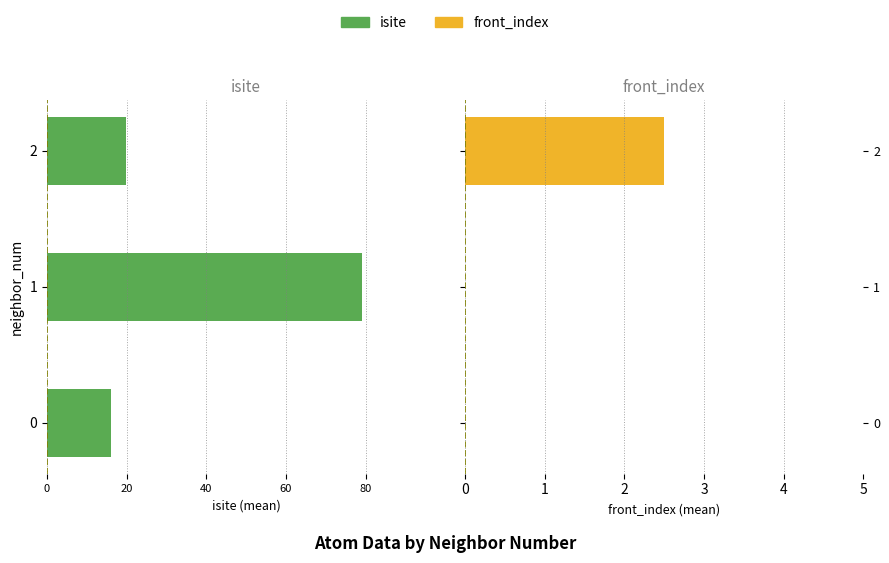

How many front_index values are between 0 and 2?

2